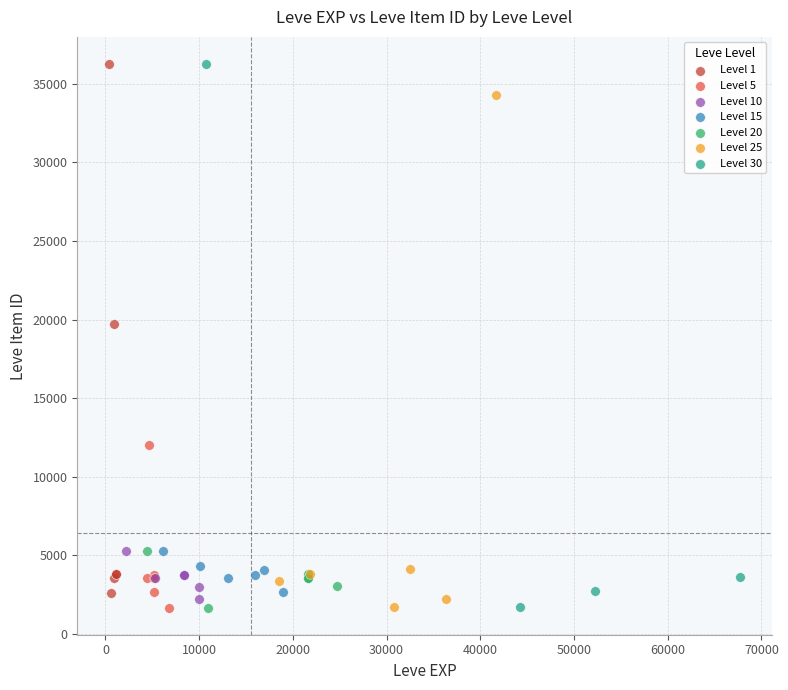

What are all the series names shown in the legend?

Level 1, Level 5, Level 10, Level 15, Level 20, Level 25, Level 30